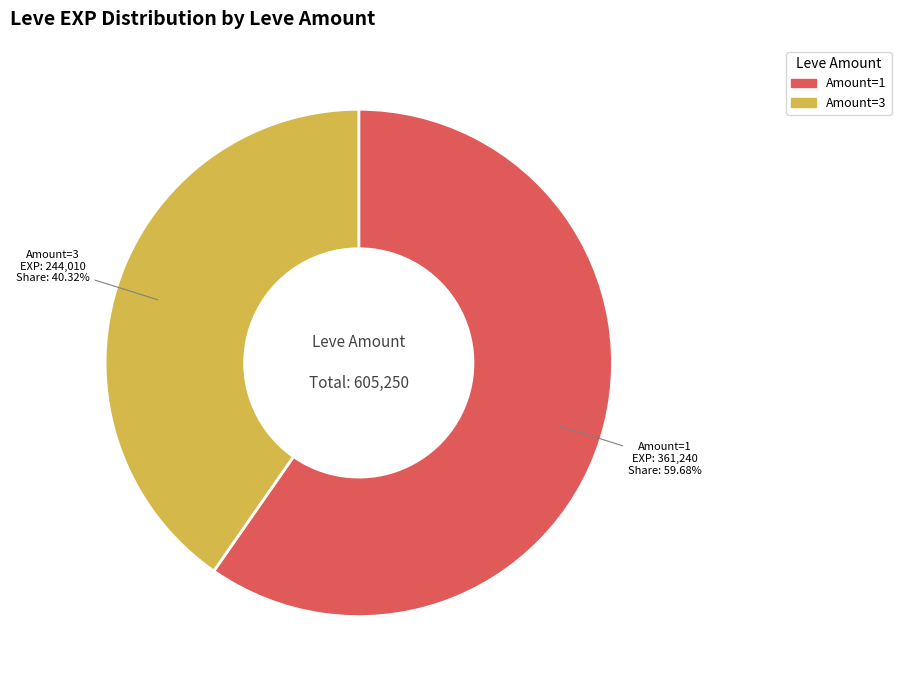

Is there a majority slice in this chart?

Yes